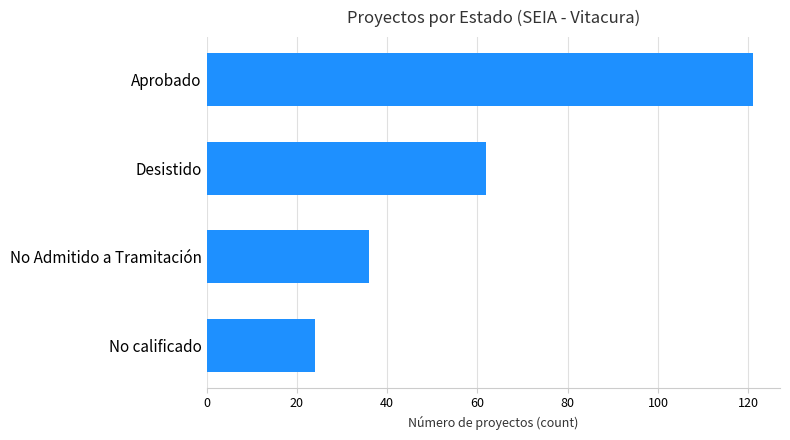

What is the average value?

61